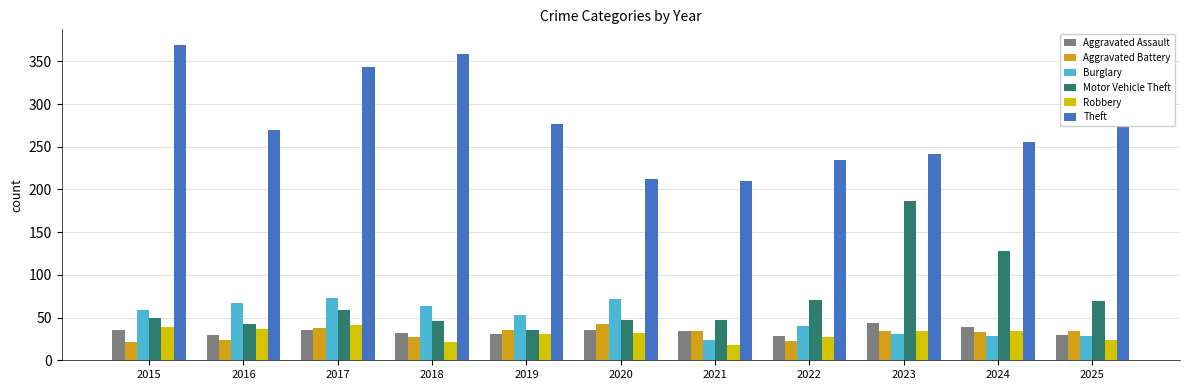

At how many categories does at least one series exceed 338?

3